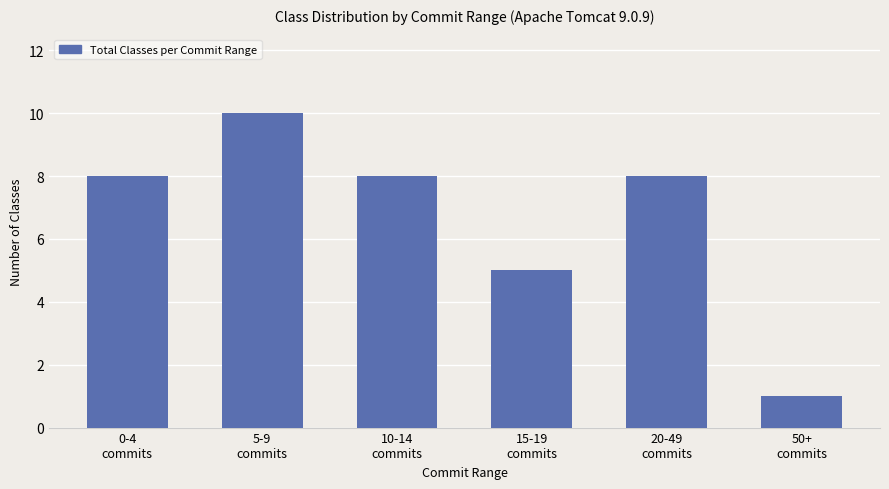

What is the label of the 4th bar from the right?

10-14
commits